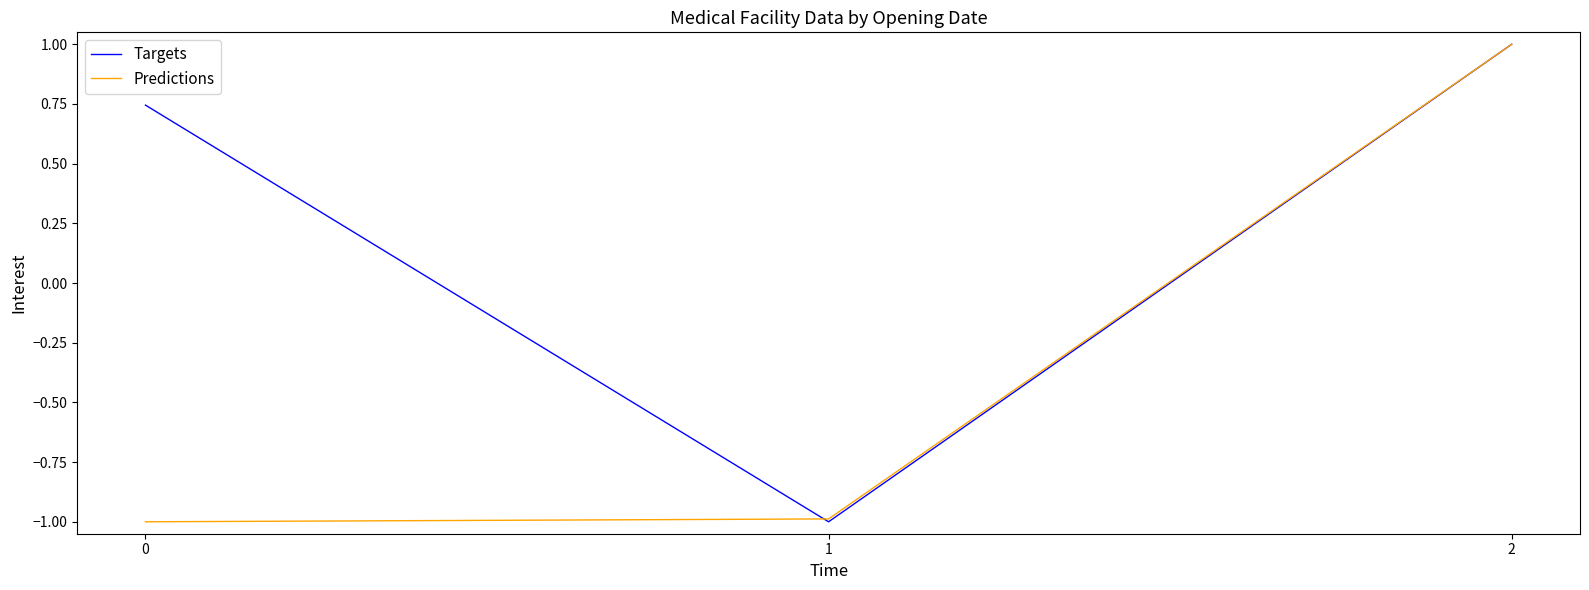

True or false: Predictions has a value of -0.2 at 0.

False